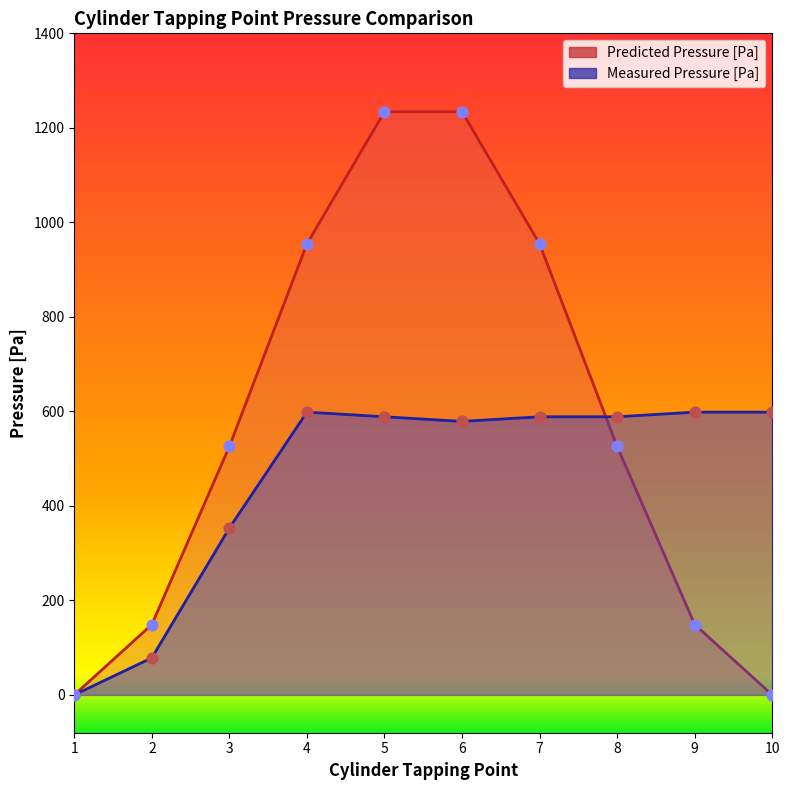

At how many categories does at least one series exceed 293?

8